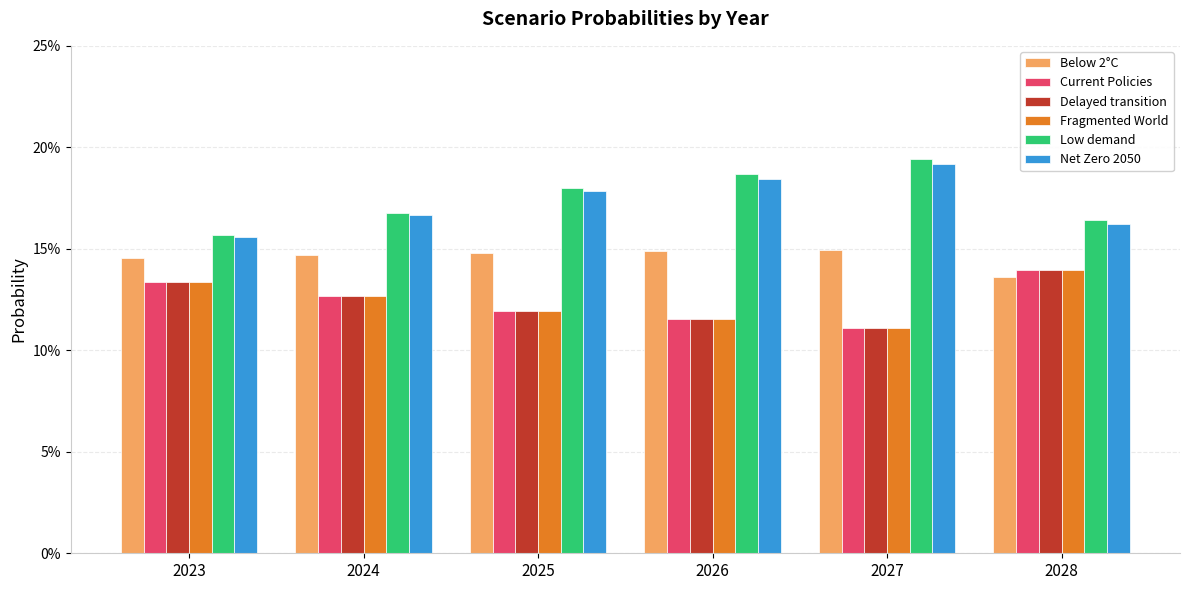

What are all the series names shown in the legend?

Below 2°C, Current Policies, Delayed transition, Fragmented World, Low demand, Net Zero 2050